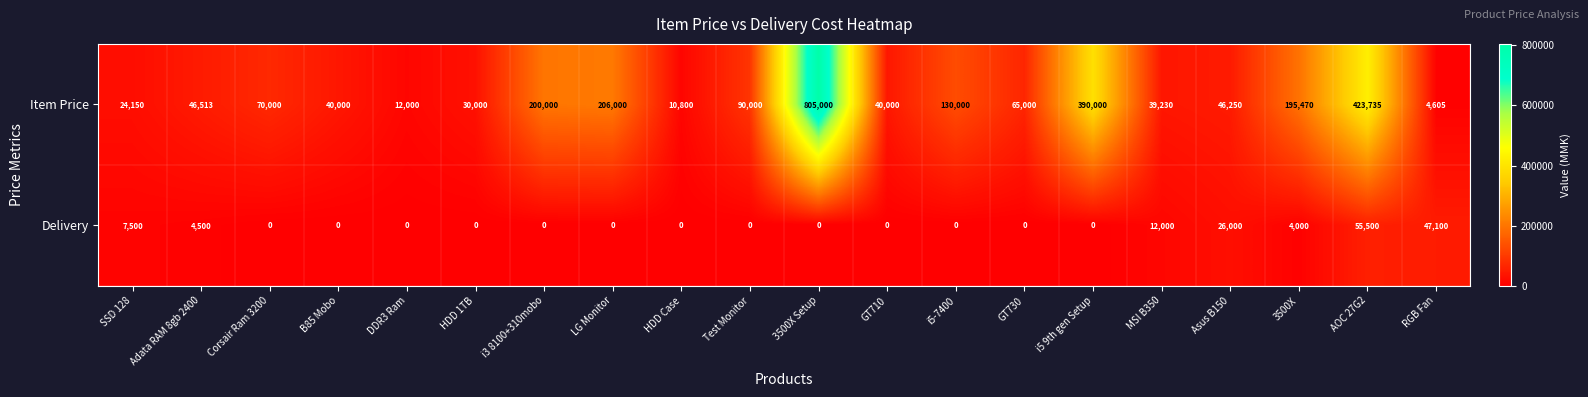

What is the maximum value shown in the chart?

805000